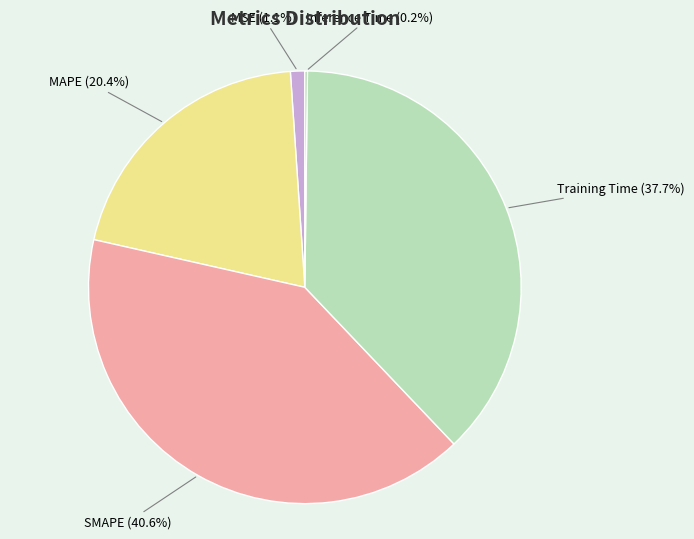

Is it true that MSE is 16% of the pie?

False